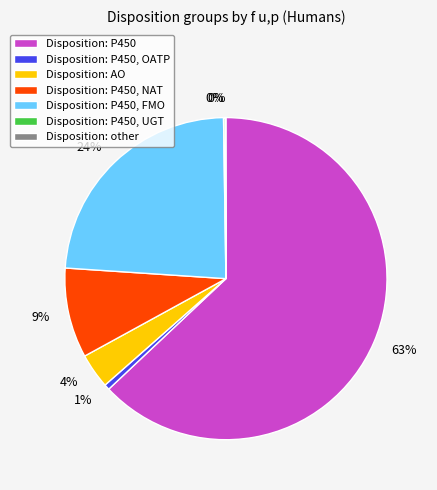

Is the sum of Disposition: P450, FMO and Disposition: P450, NAT greater than half?

No